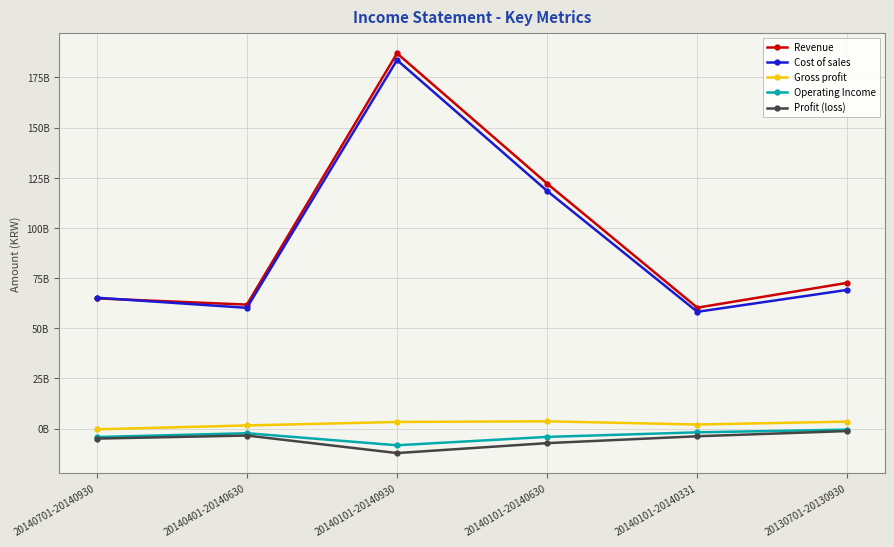

True or false: Gross profit has a value of 3664852581 at 20140101-20140630.

True